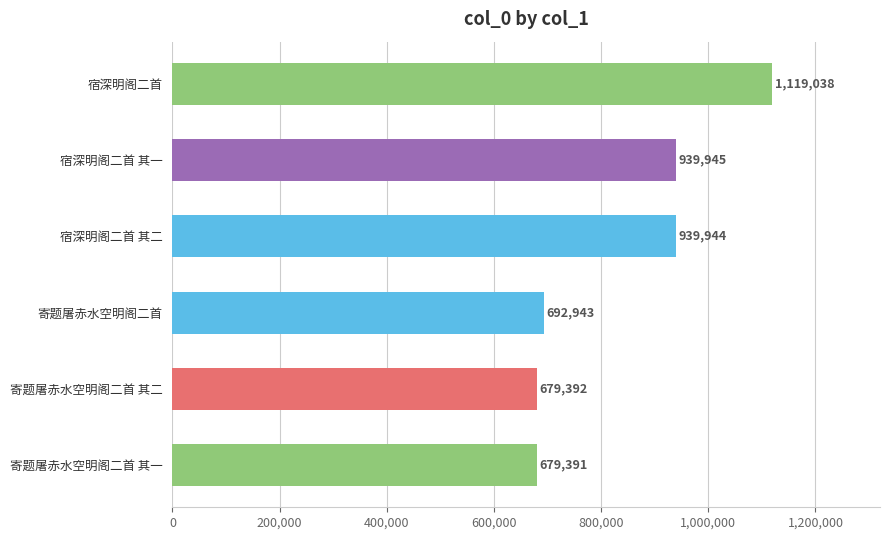

The value at 宿深明阁二首 其一 is 1414750. True or false?

False